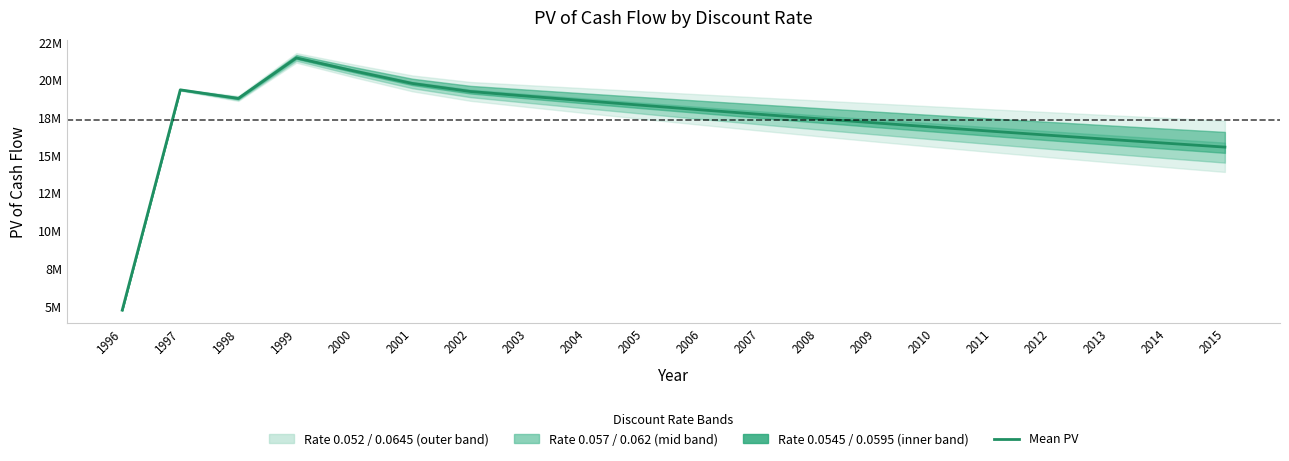

What is the ratio of the value at 1998 to the value at 1997?

1.0